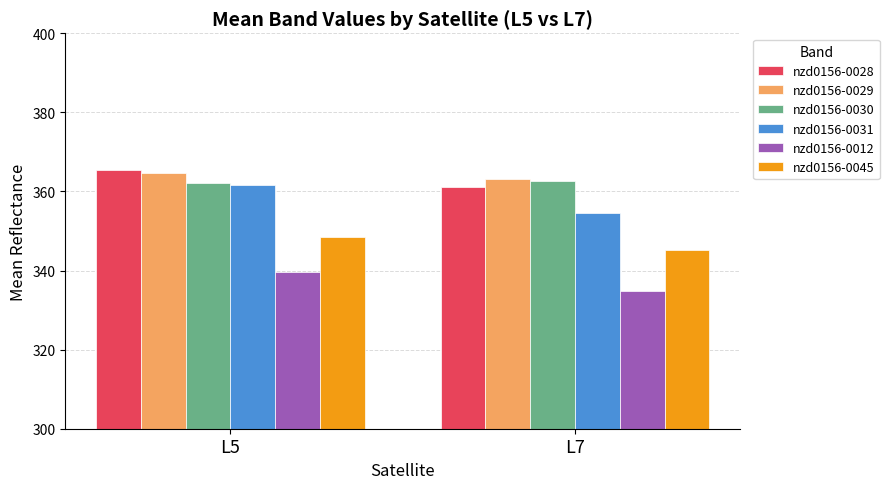

Which series changed the most between L5 and L7?

nzd0156-0031